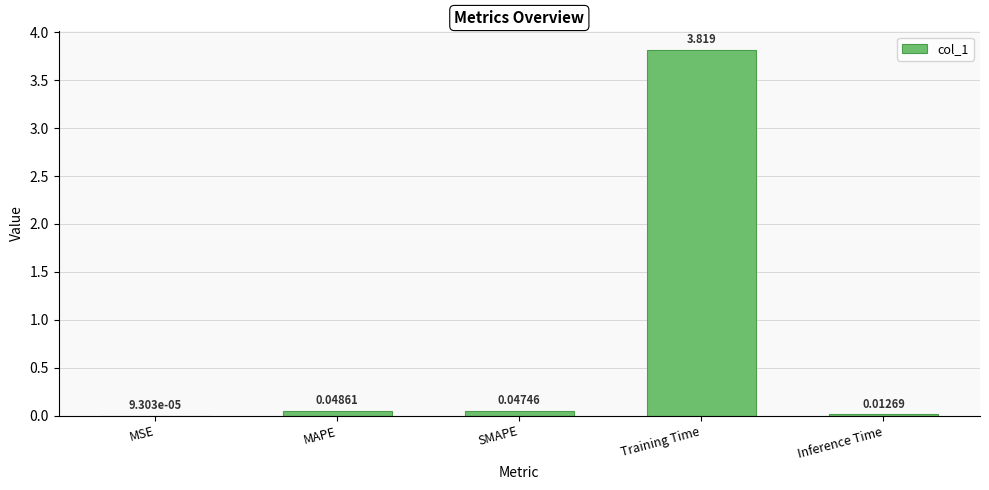

Which has a higher value, Training Time or SMAPE?

Training Time